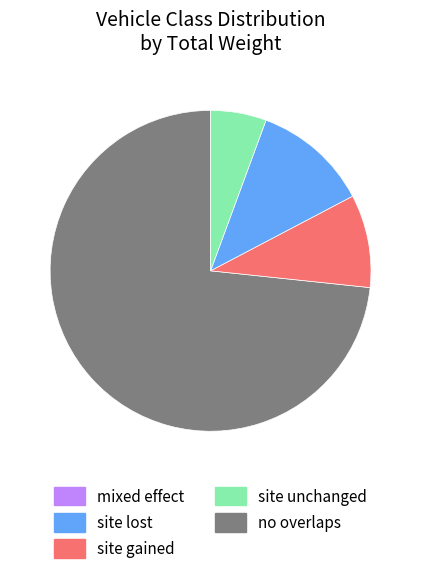

Is there a majority slice in this chart?

Yes